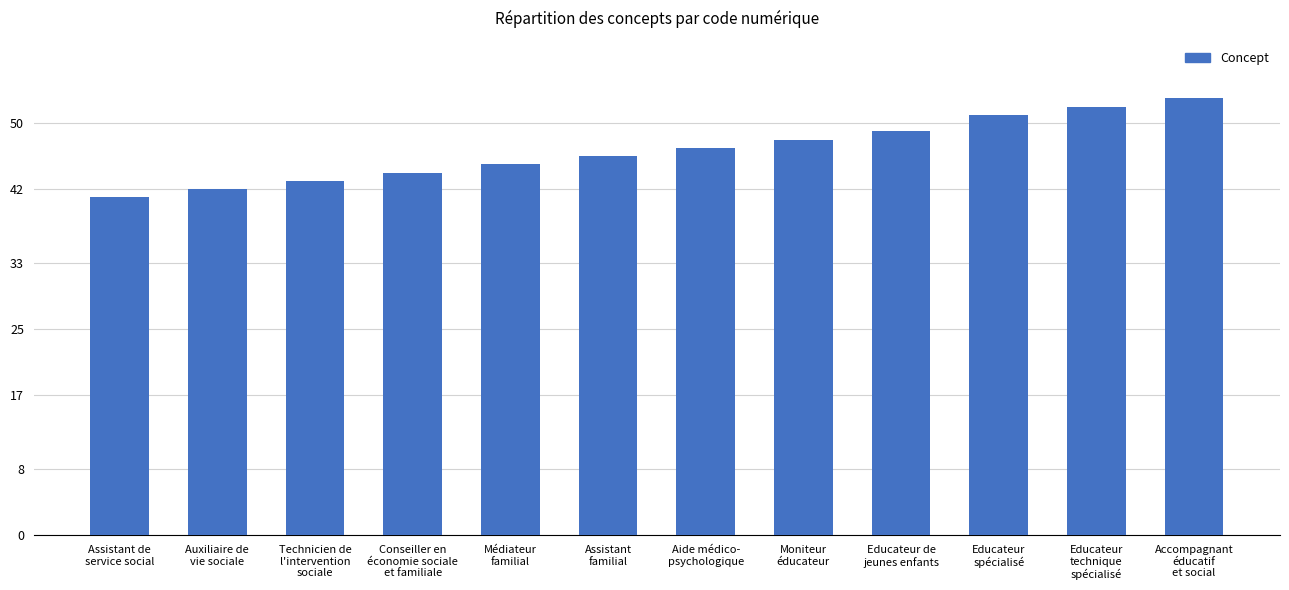

Reading right to left, extract all data points from this chart.

Accompagnant
éducatif
et social=53	Educateur
technique
spécialisé=52	Educateur
spécialisé=51	Educateur de
jeunes enfants=49	Moniteur
éducateur=48	Aide médico-
psychologique=47	Assistant
familial=46	Médiateur
familial=45	Conseiller en
économie sociale
et familiale=44	Technicien de
l'intervention
sociale=43	Auxiliaire de
vie sociale=42	Assistant de
service social=41